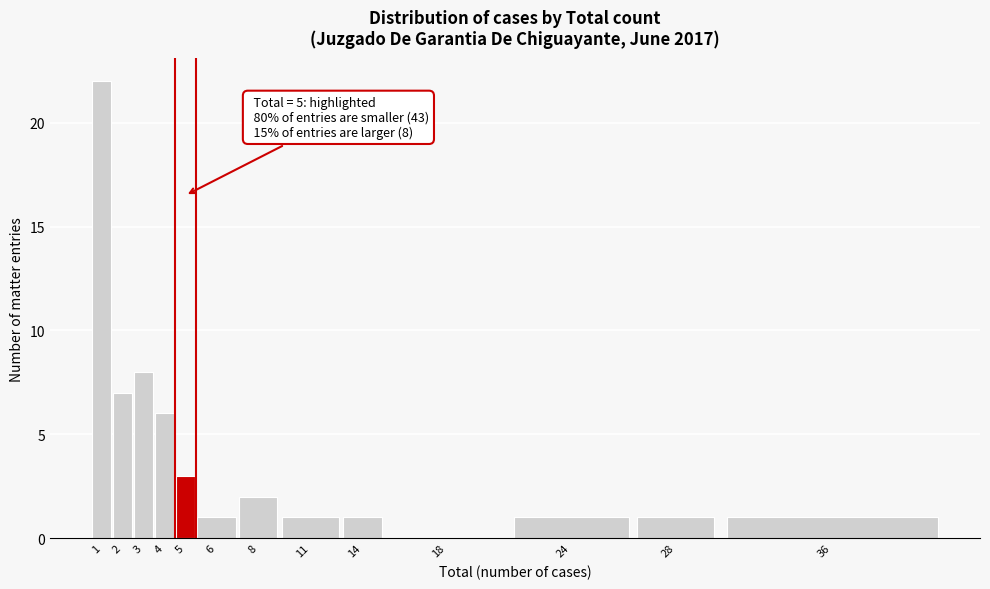

Reading left to right, extract all data points from this chart.

1=22	2=7	3=8	4=6	5=3	6=1	8=2	11=1	14=1	18=0	24=1	28=1	36=1